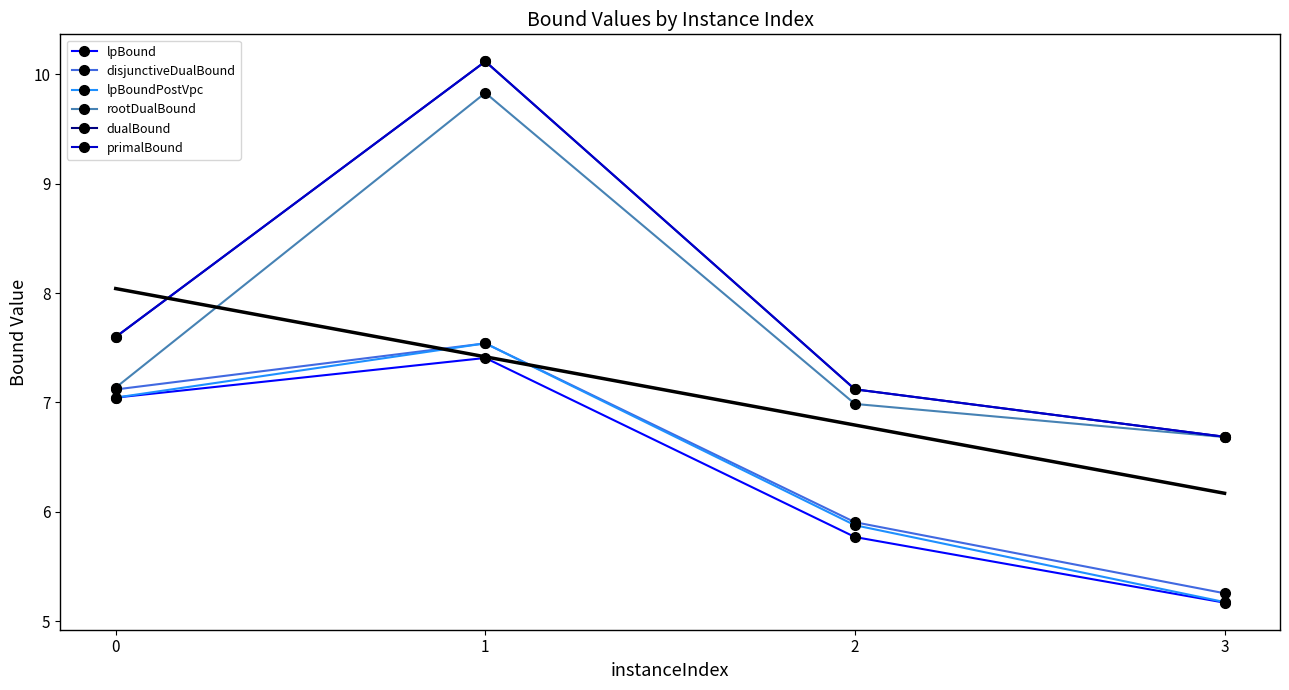

Which category has the lowest value across all series?

3